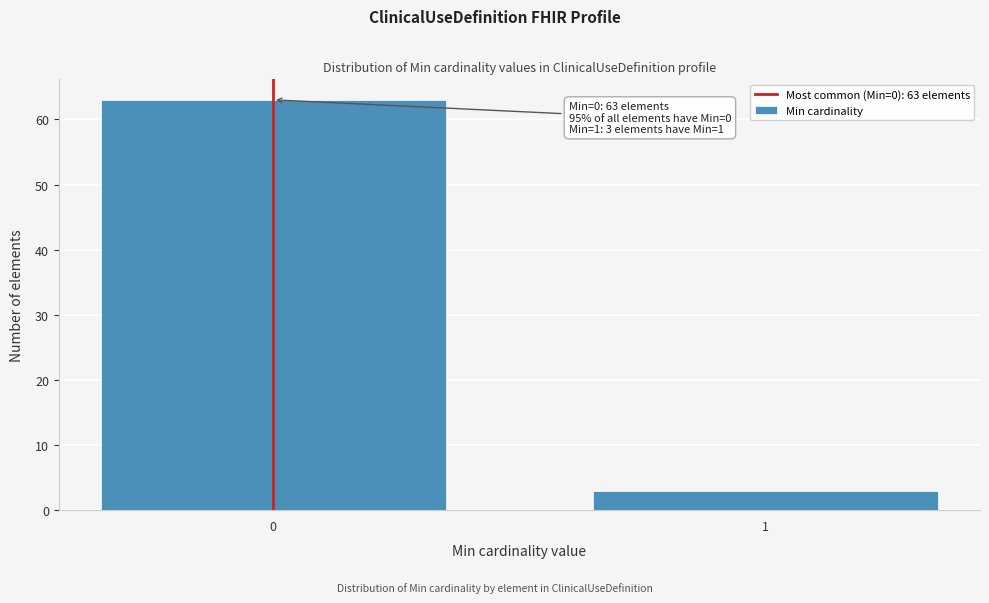

Reading left to right, what are all the values shown in this chart?

0=63	1=3